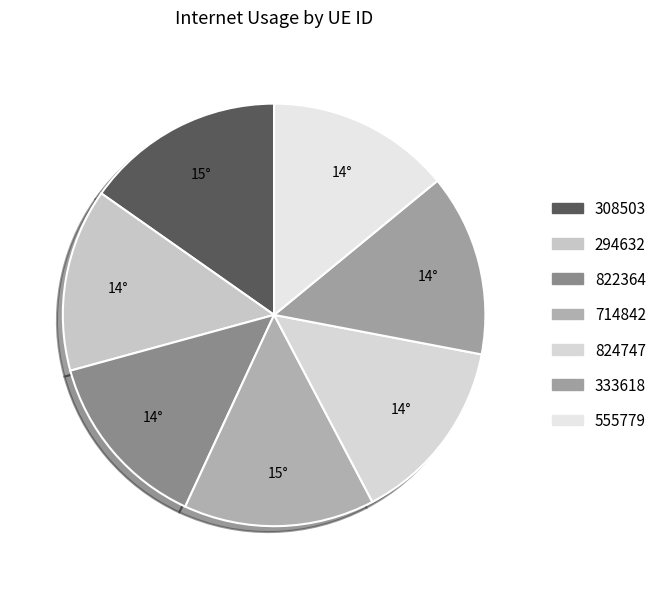

How many segments does this pie chart have?

7